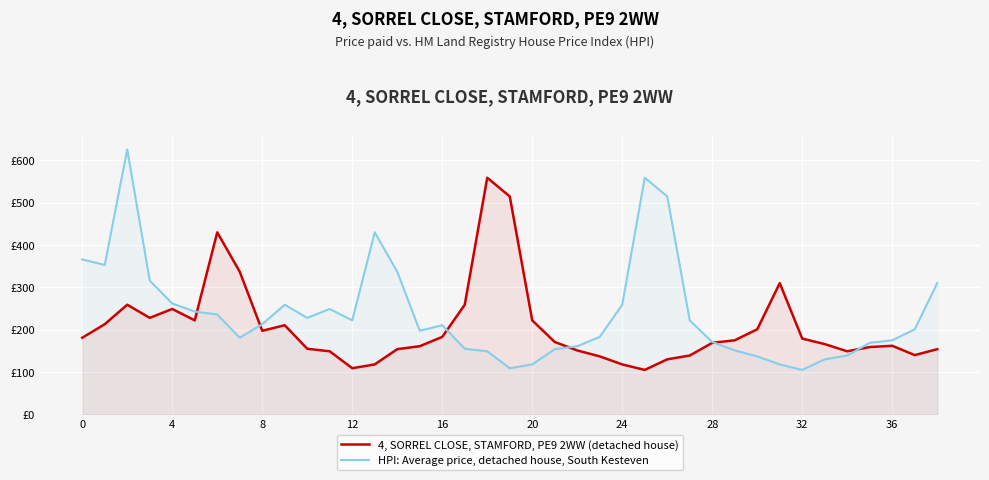

Does the chart display data point markers on the line(s)?

No